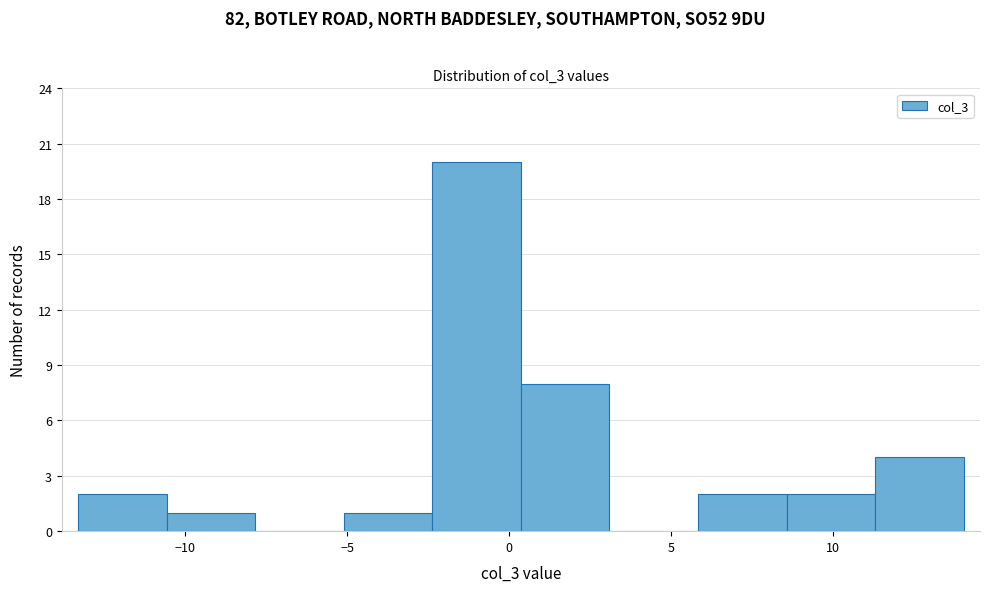

Which range on the x-axis has the tallest bar?

-2.5 to 0.5